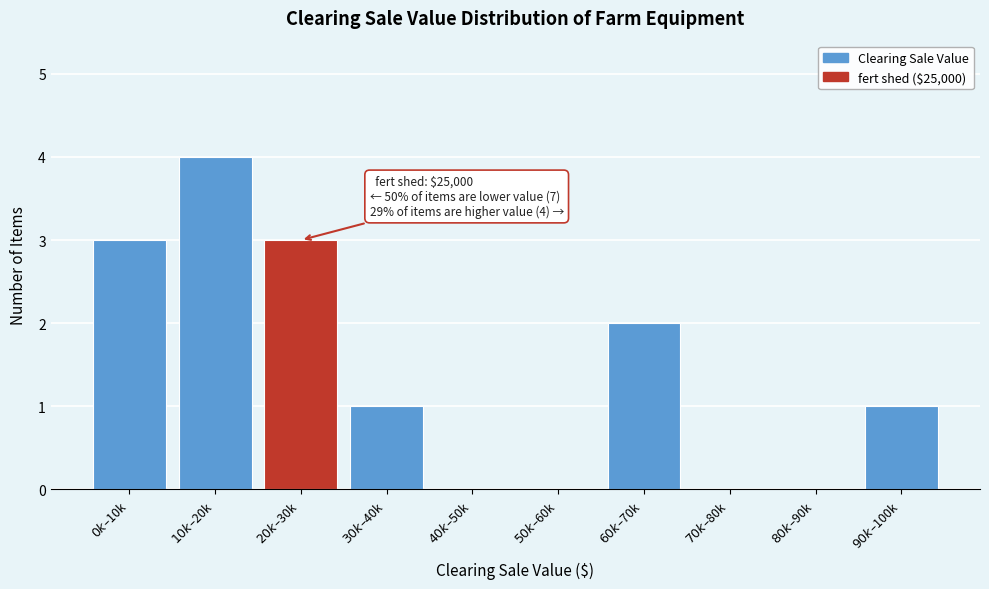

What is the greatest value displayed?

4